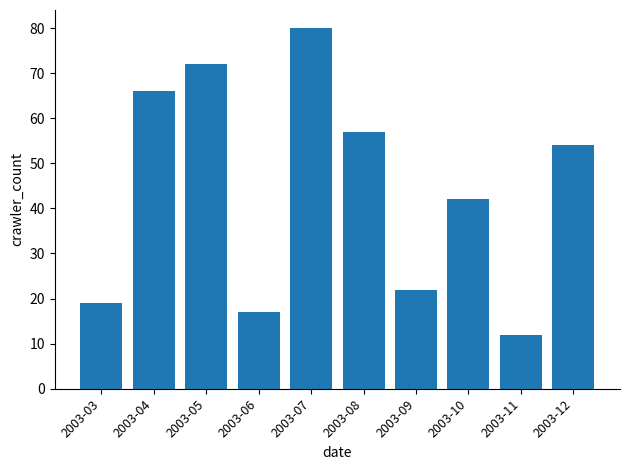

What is the change in value from 2003-07 to 2003-11?

-68